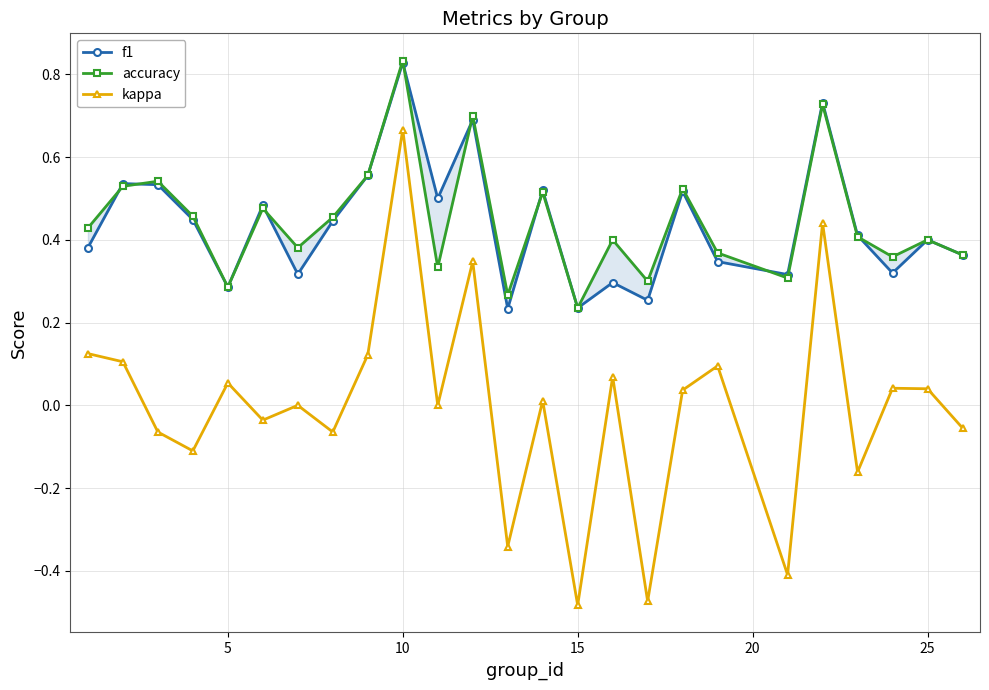

True or false: kappa has more than 2 interior local peaks.

True